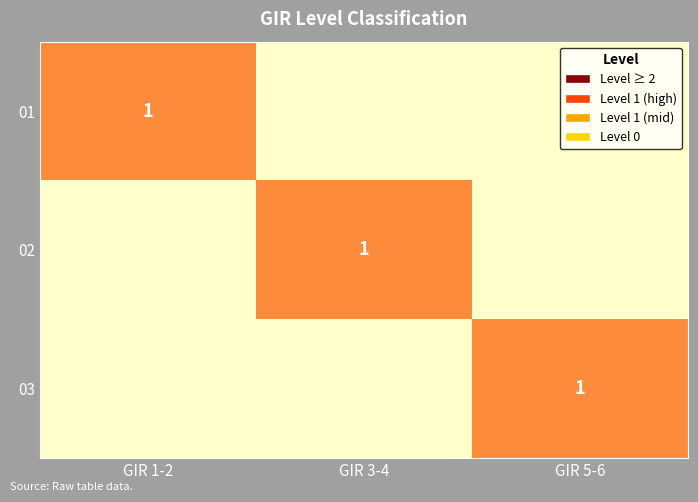

The value of 03 at GIR 5-6 is 0. True or false?

False